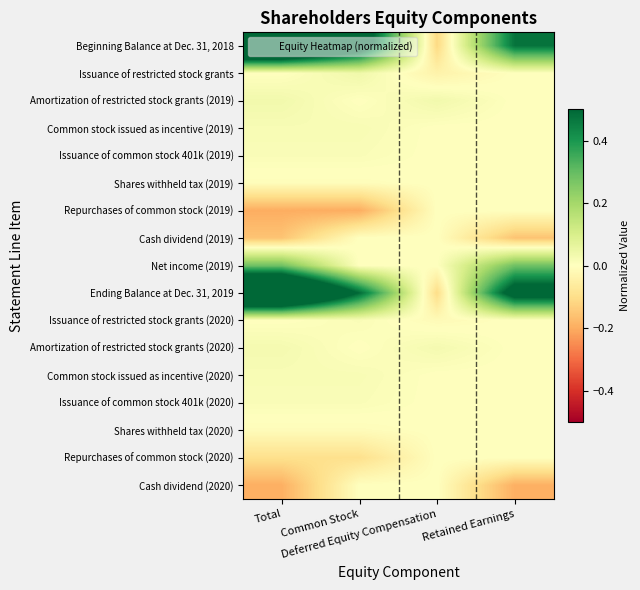

List the series in order of their peak value, highest first.

Beginning Balance at Dec. 31, 2018, Ending Balance at Dec. 31, 2019, Net income (2019), Issuance of restricted stock grants, Amortization of restricted stock grants (2019), Amortization of restricted stock grants (2020), Common stock issued as incentive (2019), Common stock issued as incentive (2020), Issuance of restricted stock grants (2020), Issuance of common stock 401k (2020), Issuance of common stock 401k (2019), Shares withheld tax (2019), Repurchases of common stock (2019), Cash dividend (2019), Shares withheld tax (2020), Repurchases of common stock (2020), Cash dividend (2020)